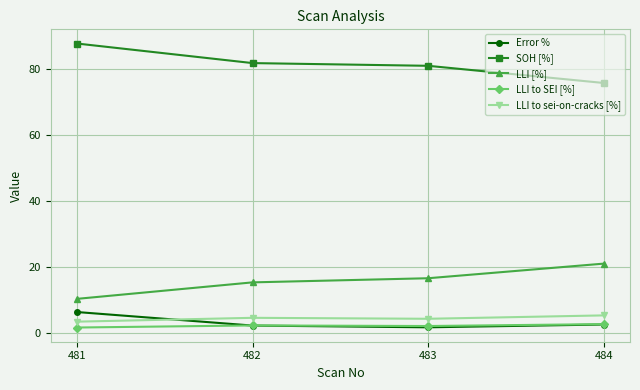

What is the total value across all series at 481?

109.1